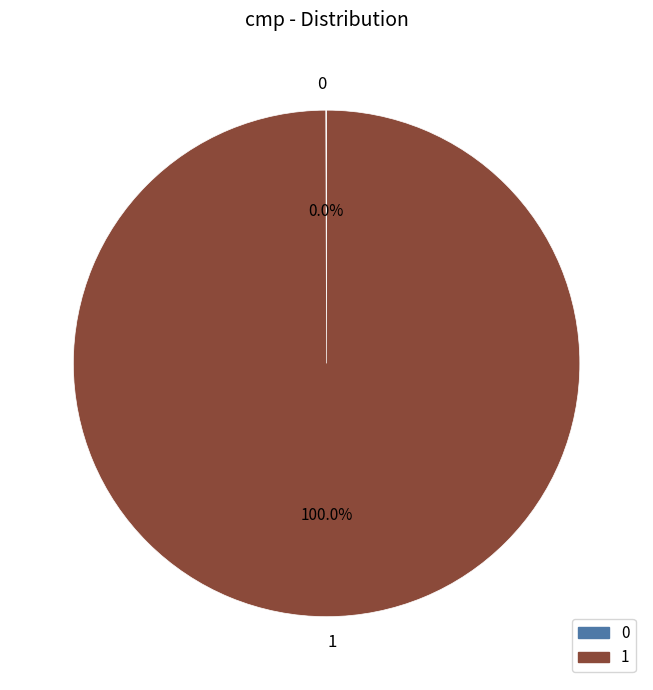

Which category accounts for the majority?

1